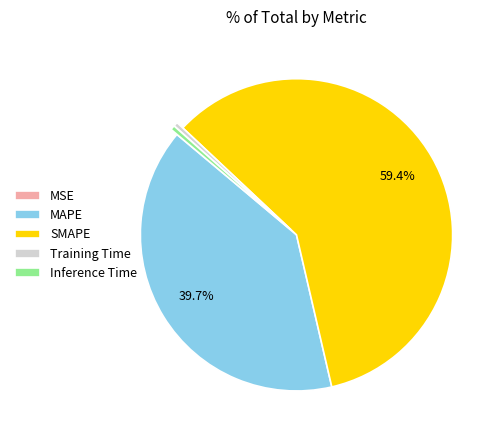

Which slice is the largest?

SMAPE